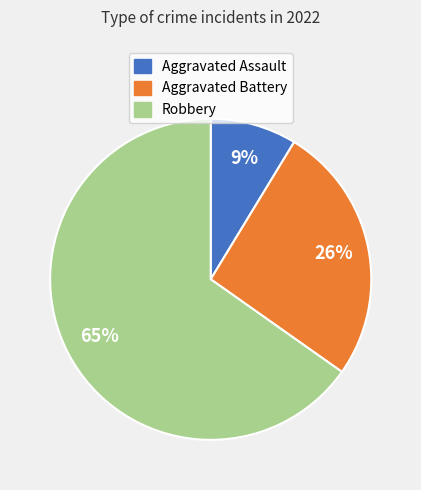

To the nearest percent, what portion does Robbery represent?

65%